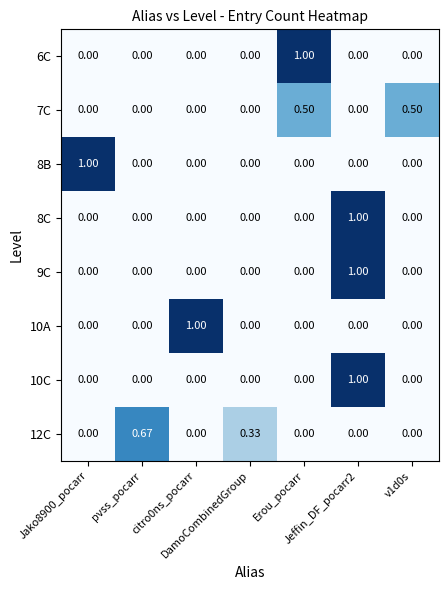

How many series are shown in this chart?

8